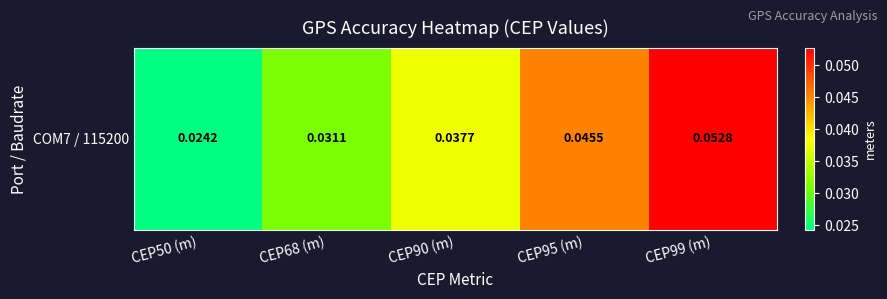

Rank the categories by value from lowest to highest.

CEP50 (m), CEP68 (m), CEP90 (m), CEP95 (m), CEP99 (m)